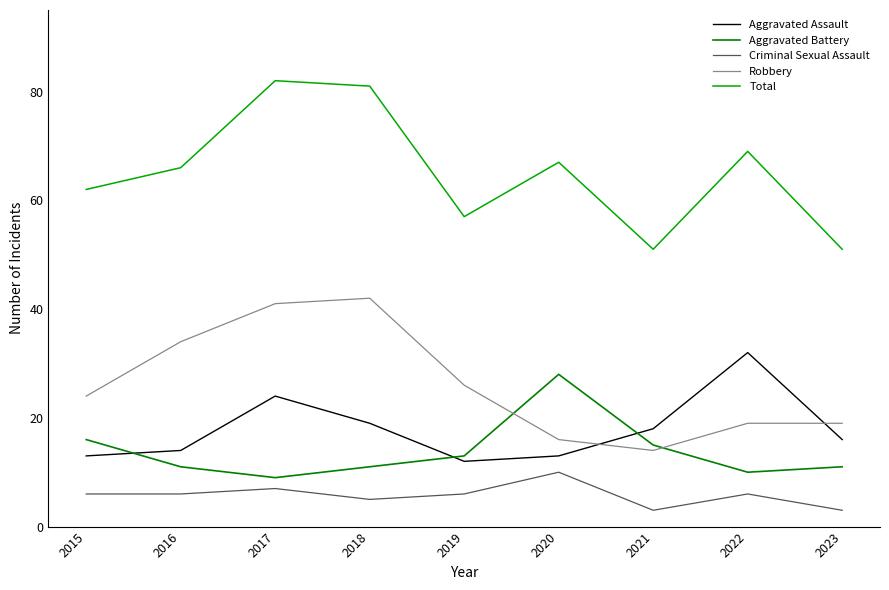

What is the difference between the highest and lowest values at 2015?

56